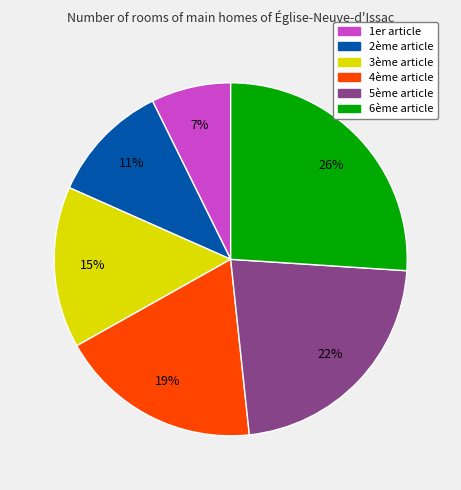

Does any single category account for the majority?

No